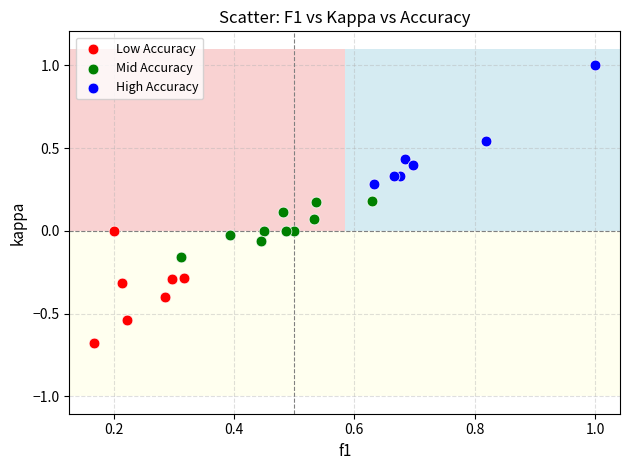

Which series reaches the maximum Y coordinate?

High Accuracy